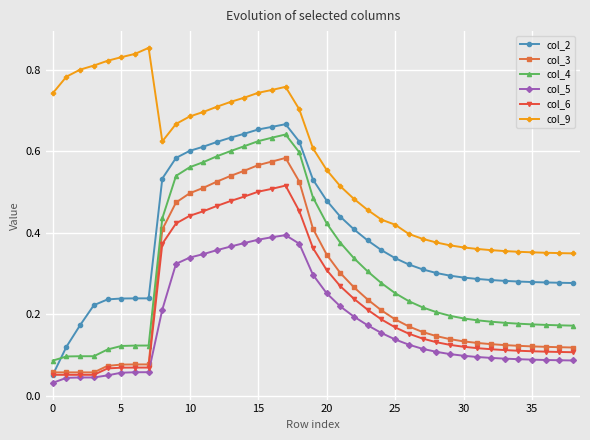

True or false: col_6 and col_4 cross at least once.

False